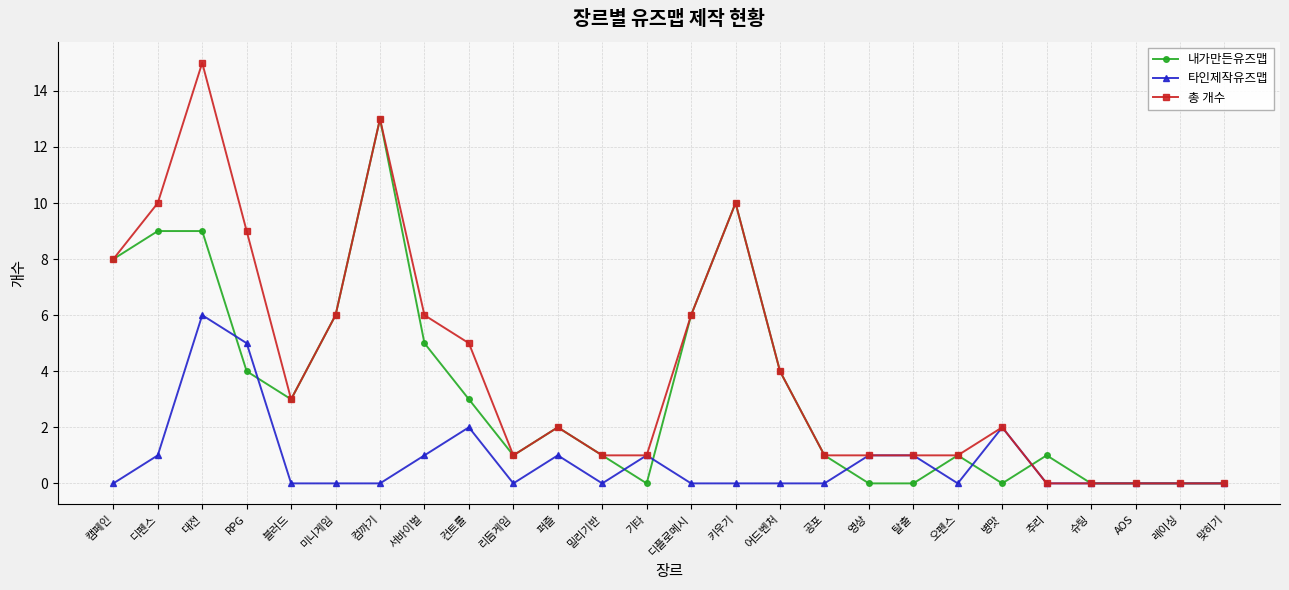

At which category is the sum across all series the highest?

대전